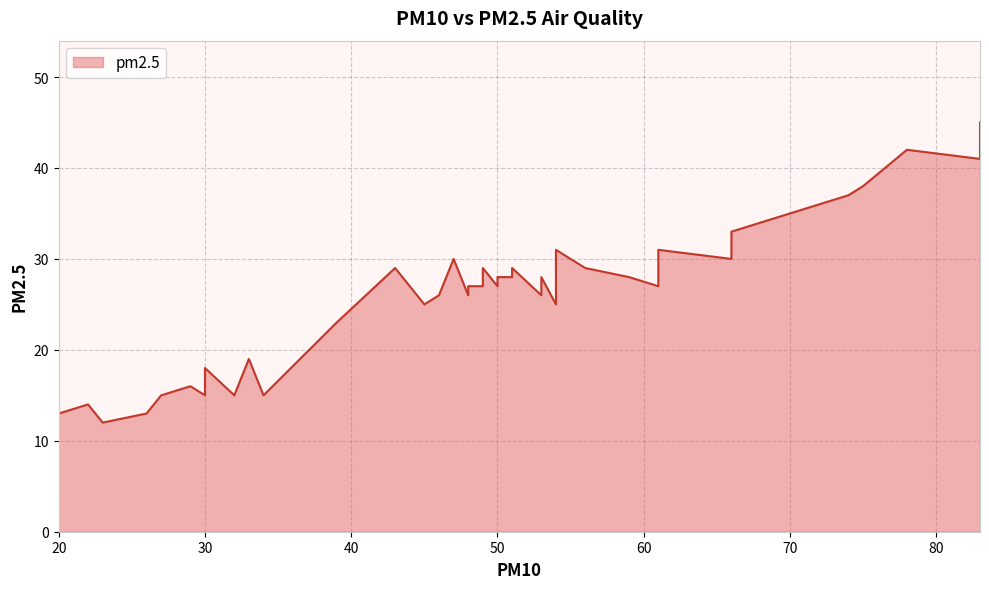

Does the chart display data point markers on the line(s)?

No